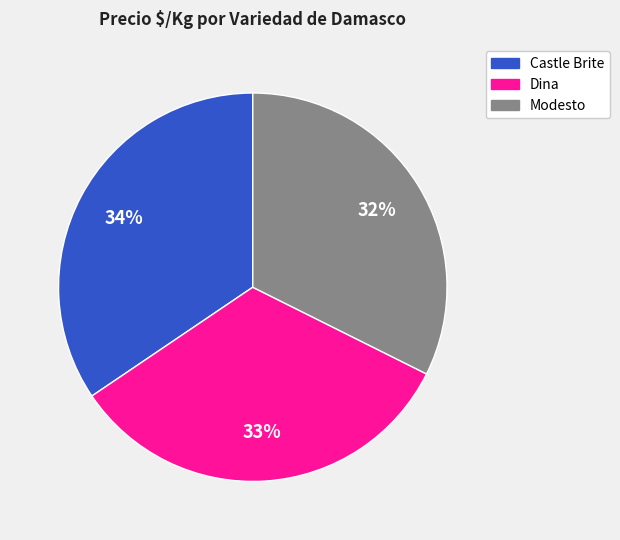

Which category has the biggest portion of the pie?

Castle Brite